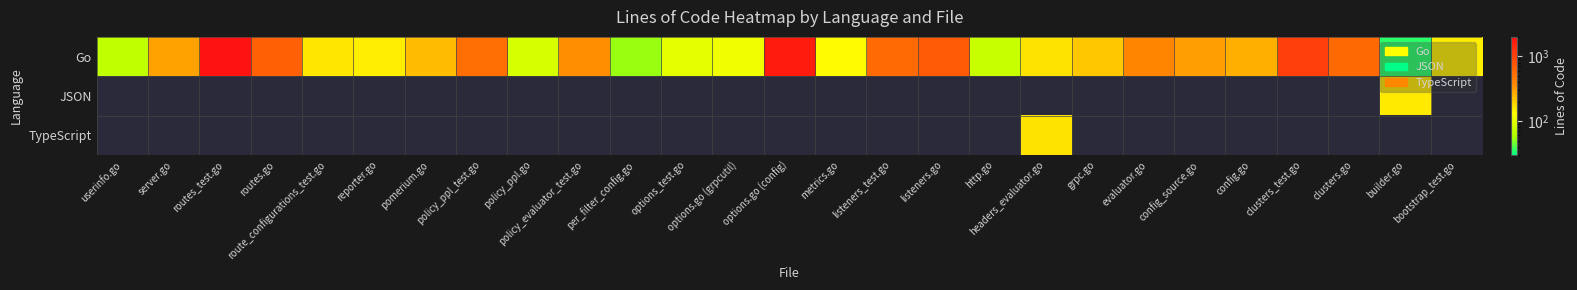

Is it true that Go equals 76.0 at http.go?

True